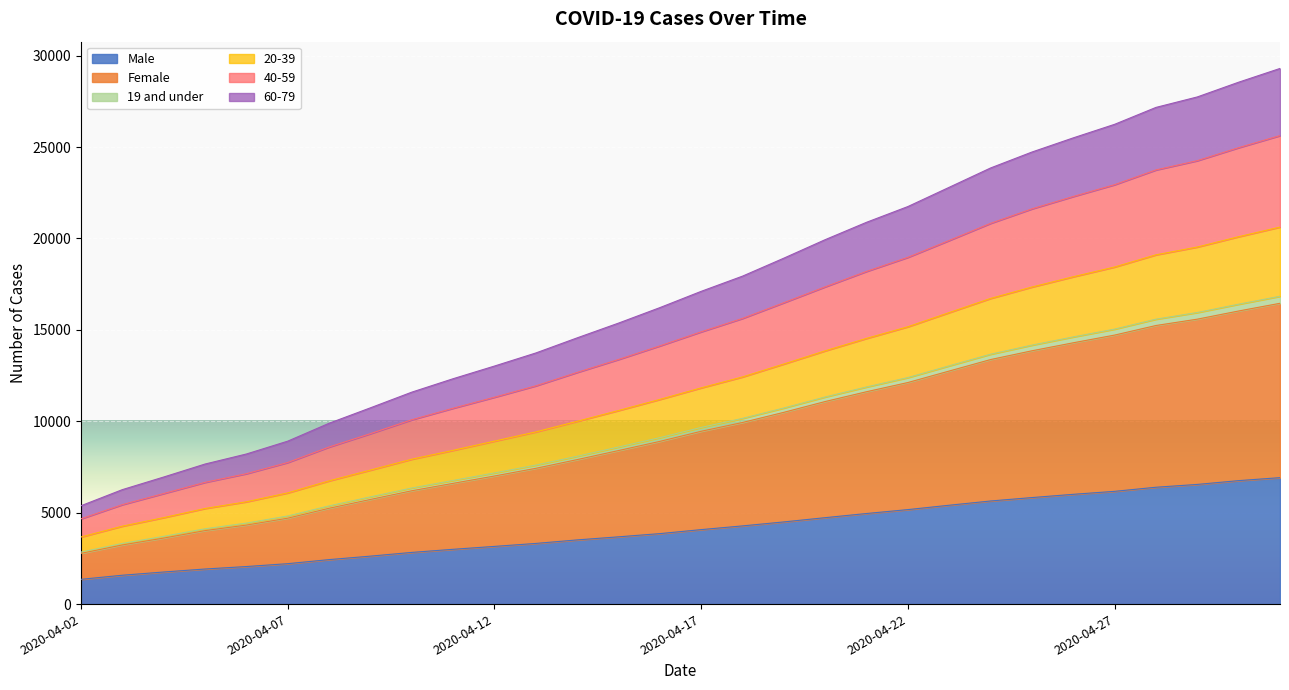

What is the maximum value for Male?

6917